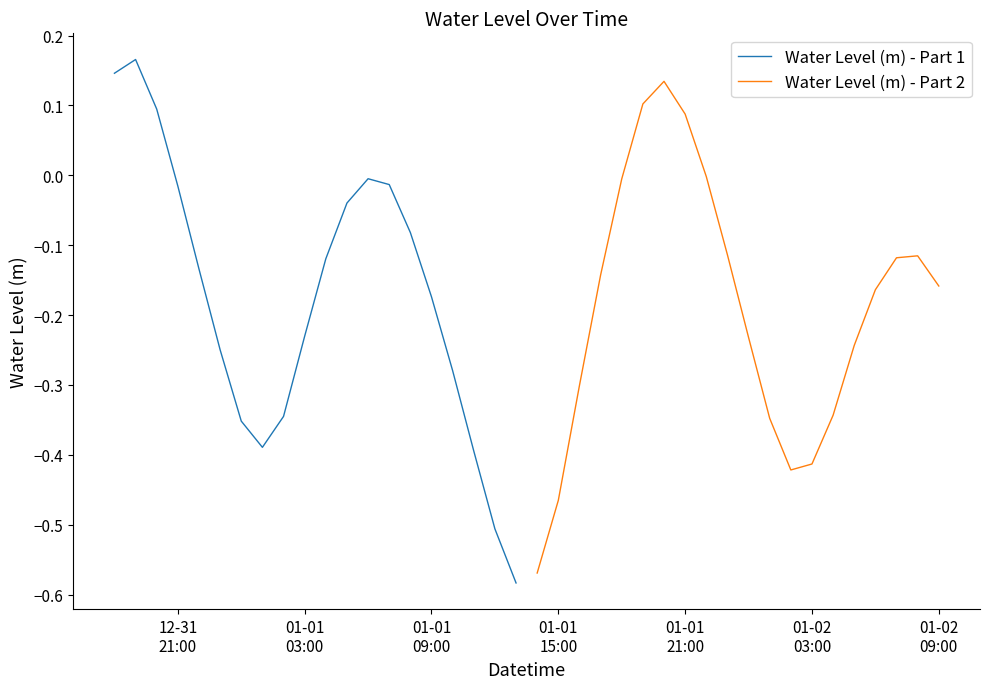

True or false: Water Level (m) - Part 1 has more than 0 interior local peaks.

True